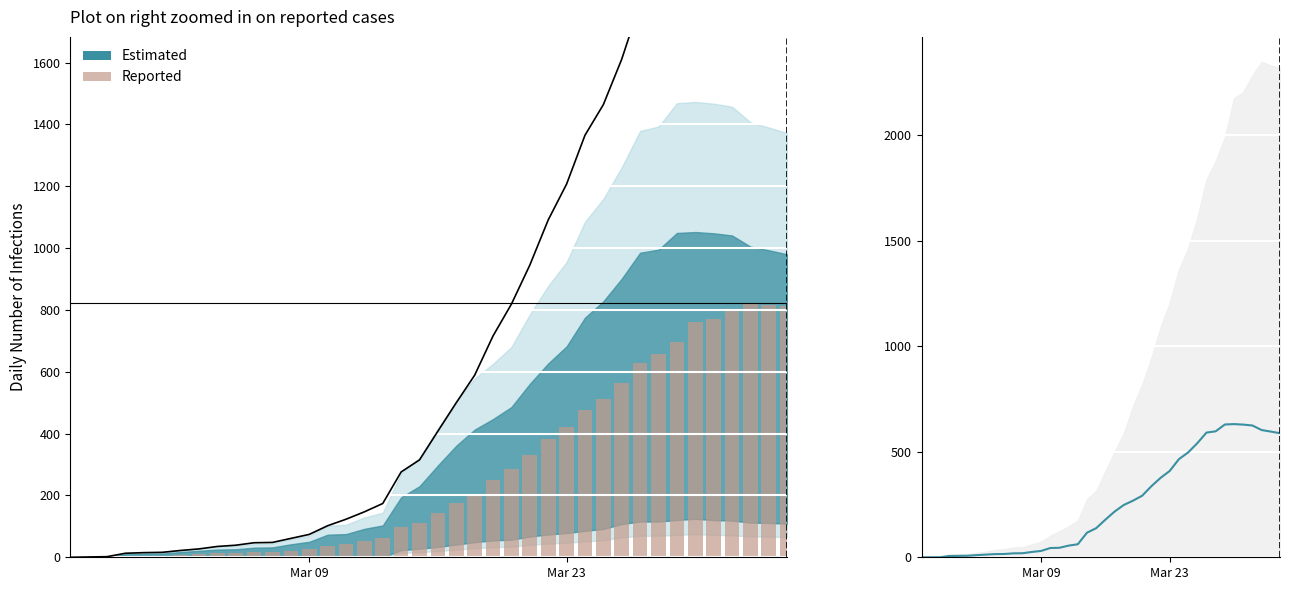

What is the value of the Estimated bar at the 35th from the left?

631.2